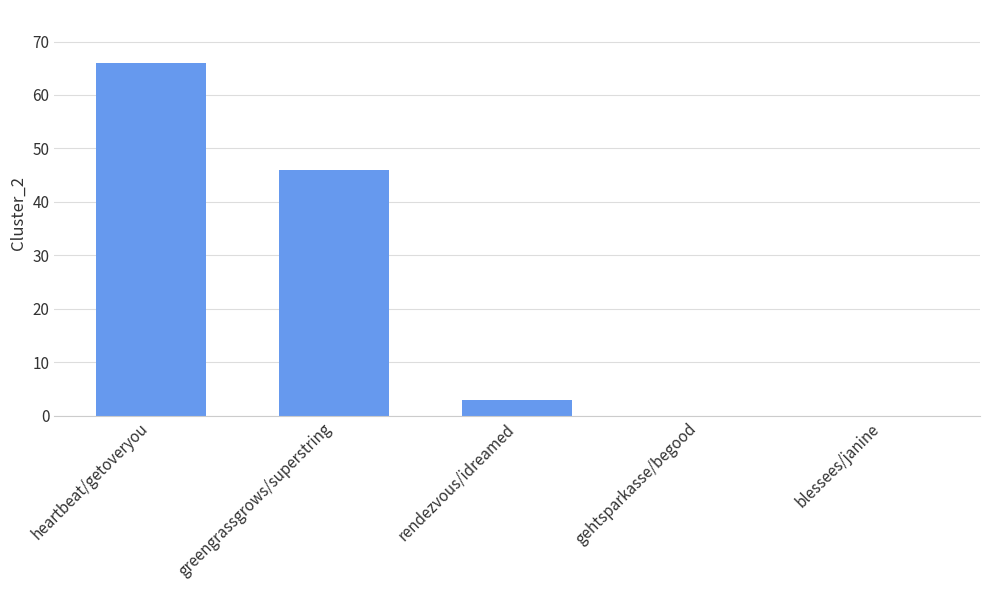

At which category does the chart reach its peak across all series?

heartbeat/getoveryou